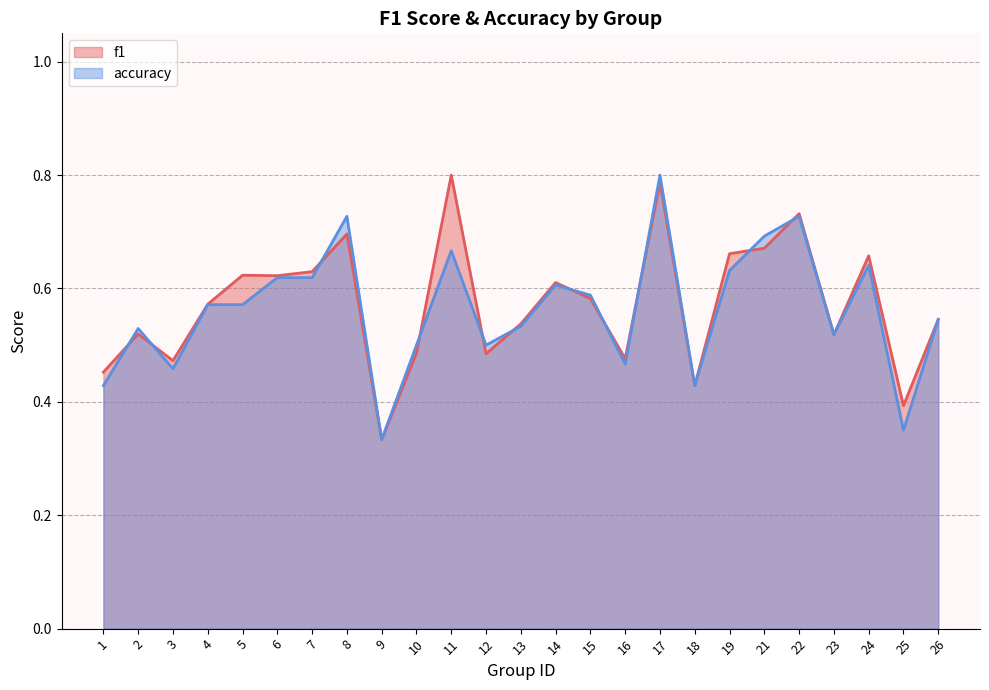

Count the number of categories in the chart.

25